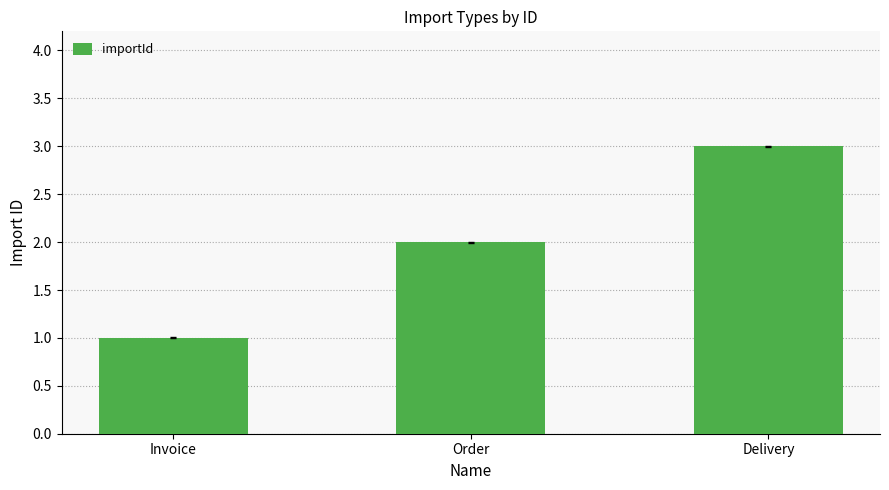

Reading left to right, what are all the values shown in this chart?

1	2	3